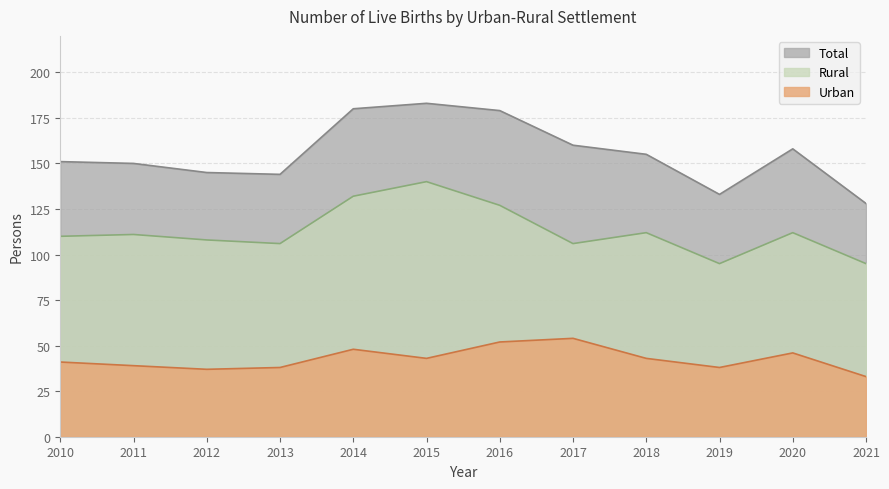

List the series in order of their overall mean, highest first.

Total, Rural, Urban